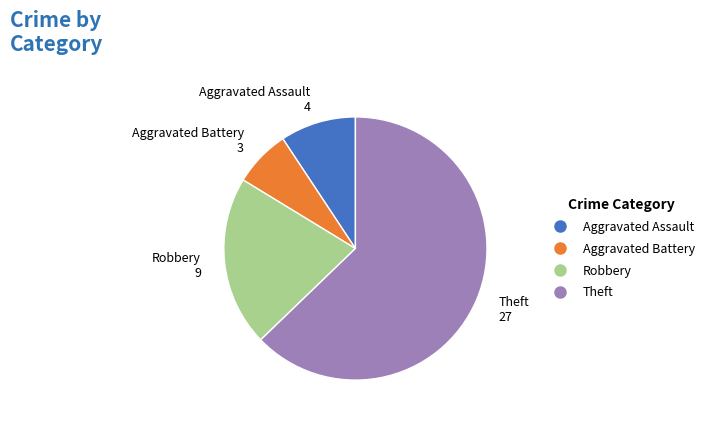

What is the smallest slice in the pie chart?

Aggravated Battery